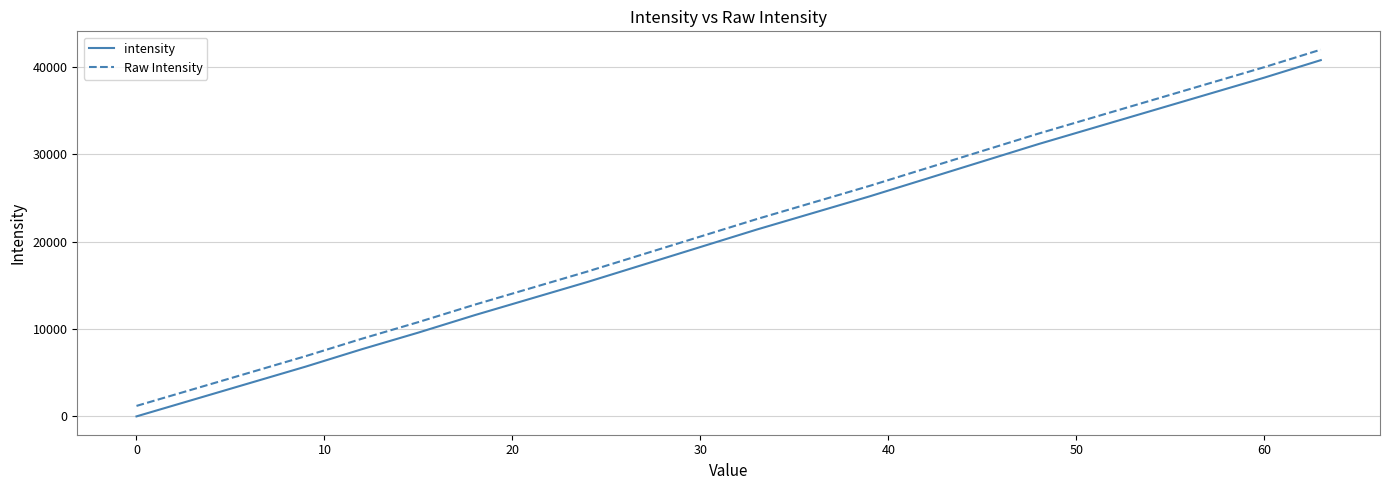

True or false: Raw Intensity and intensity cross at least once.

False